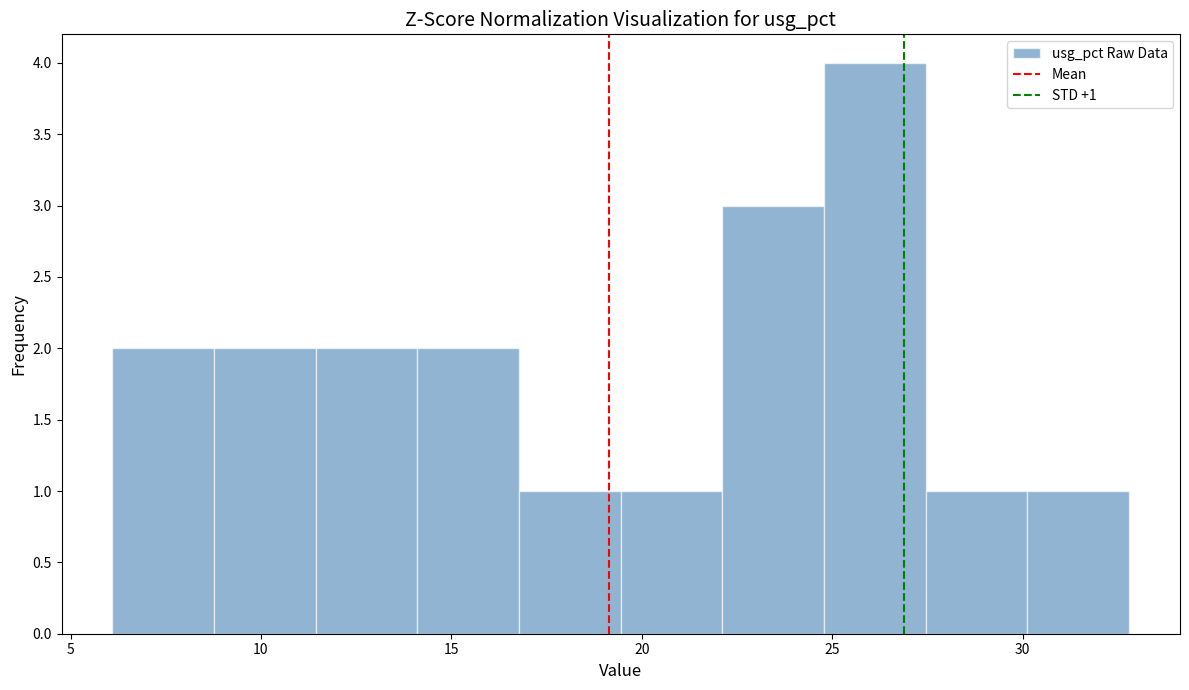

Which range on the x-axis has the tallest bar?

25.0 to 27.5